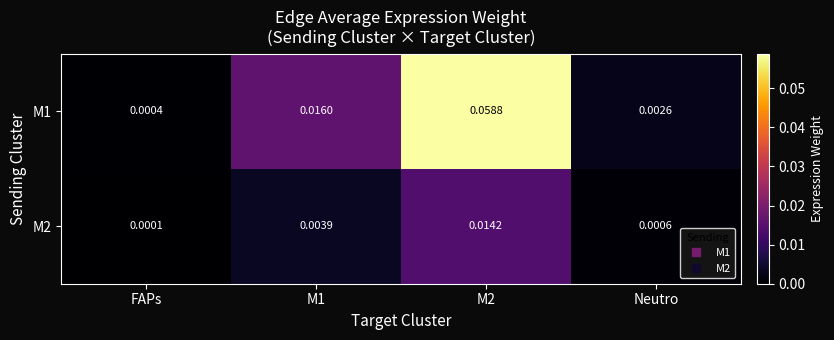

At which category does the chart reach its minimum across all series?

FAPs